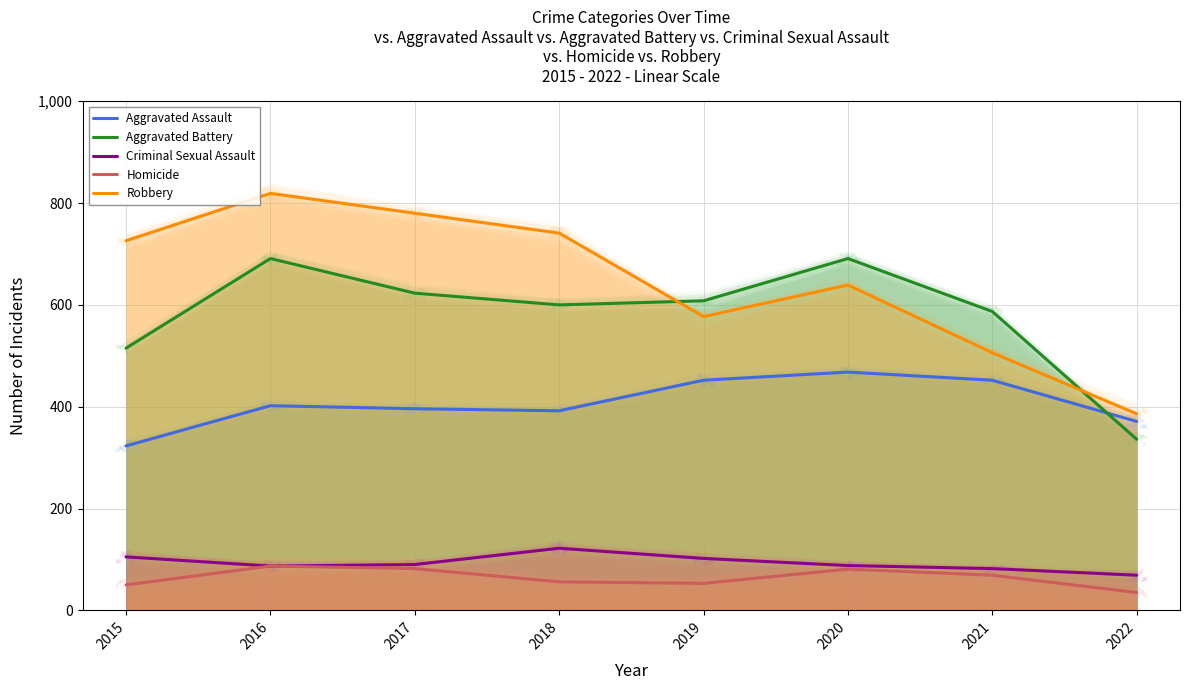

What are all the series names shown in the legend?

Aggravated Assault, Aggravated Battery, Criminal Sexual Assault, Homicide, Robbery